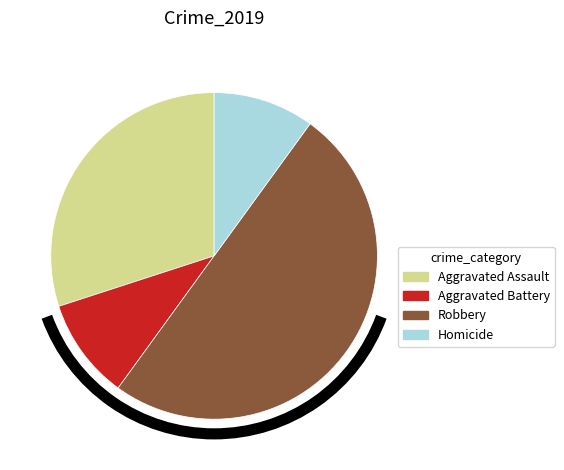

How many slices are in this pie chart?

4